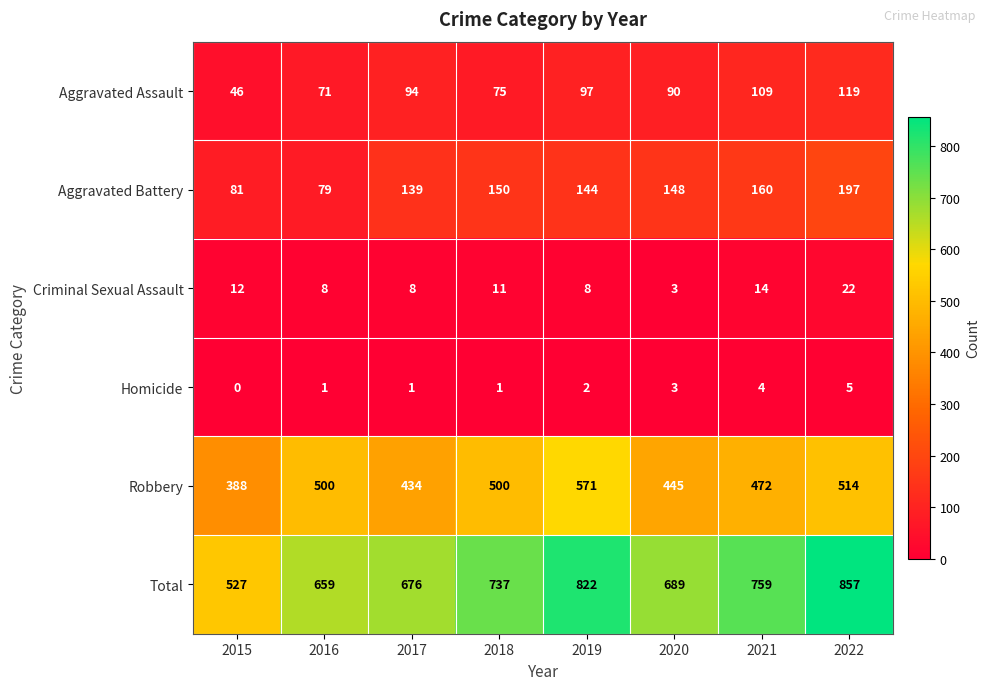

Which series changed the most between 2020 and 2021?

Total